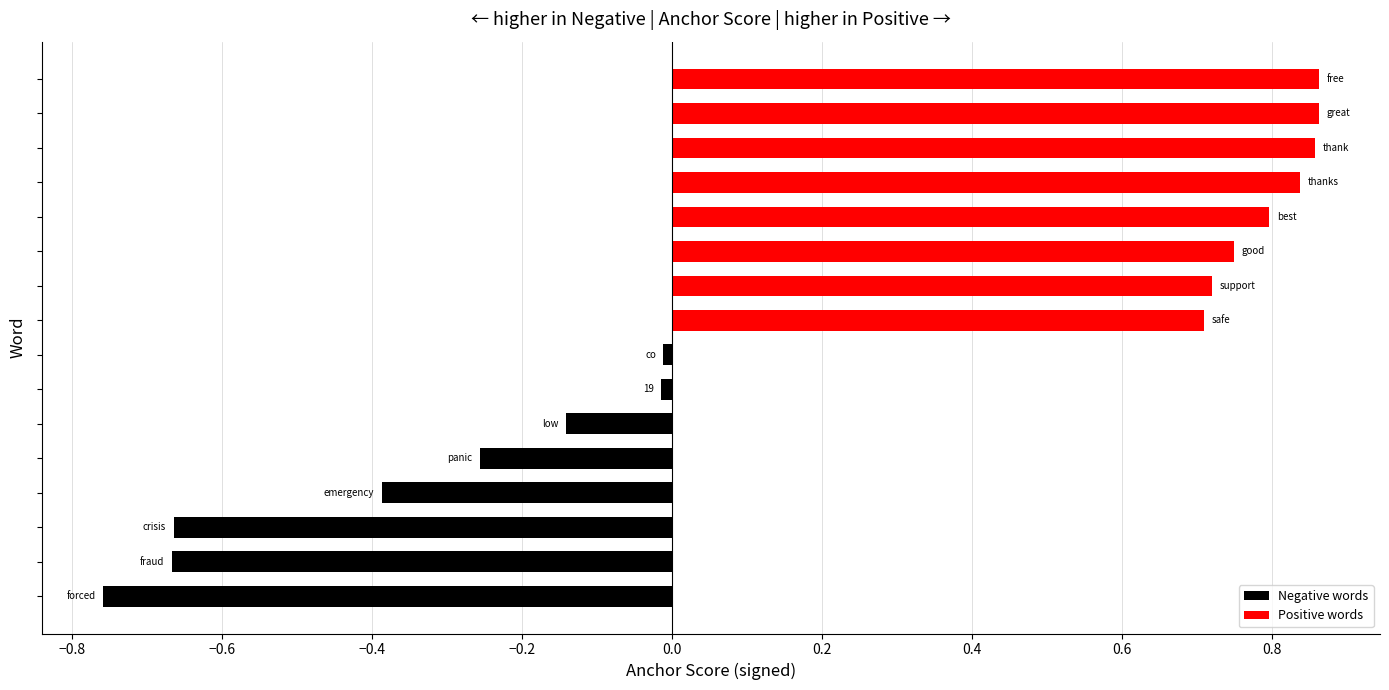

What is the sum of all values?

3.5